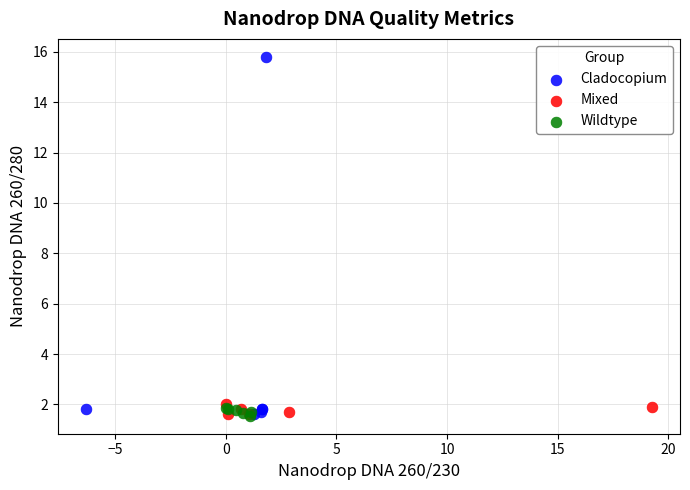

Which series has the widest spread of Y values?

Cladocopium